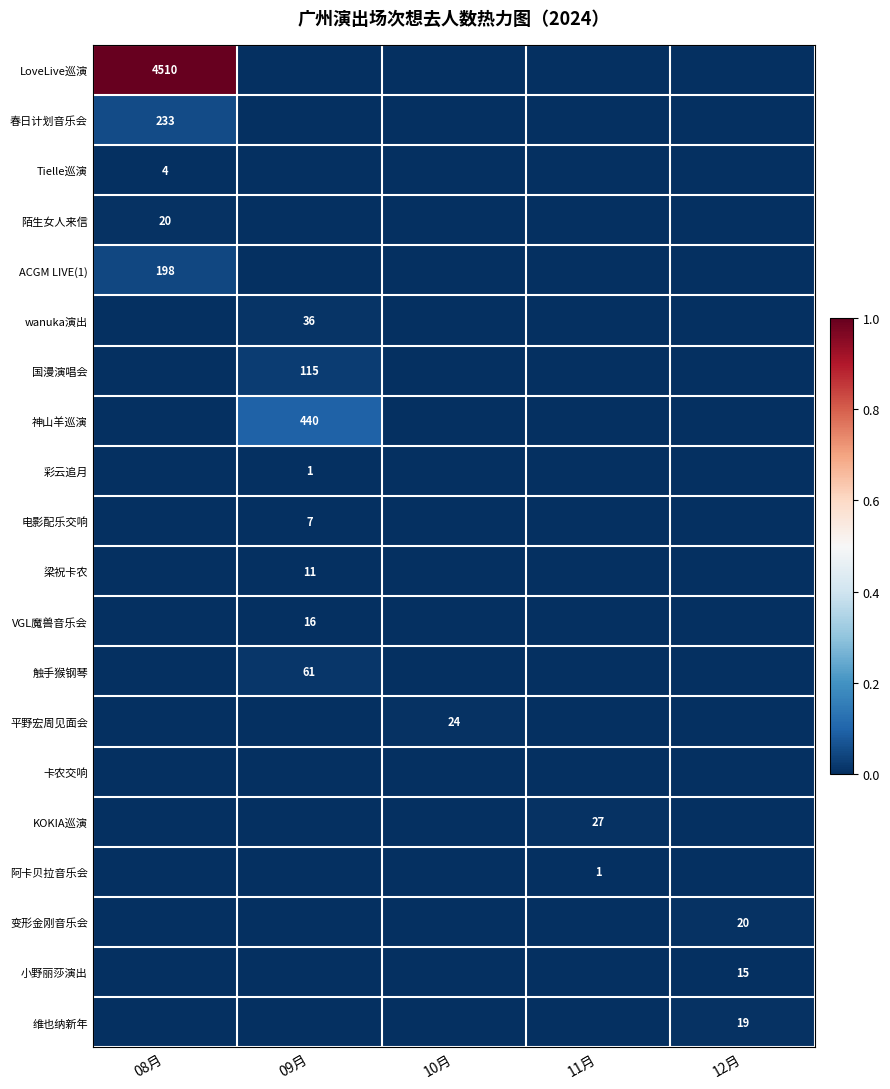

The value of 变形金刚音乐会 at 12月 is 20. True or false?

True